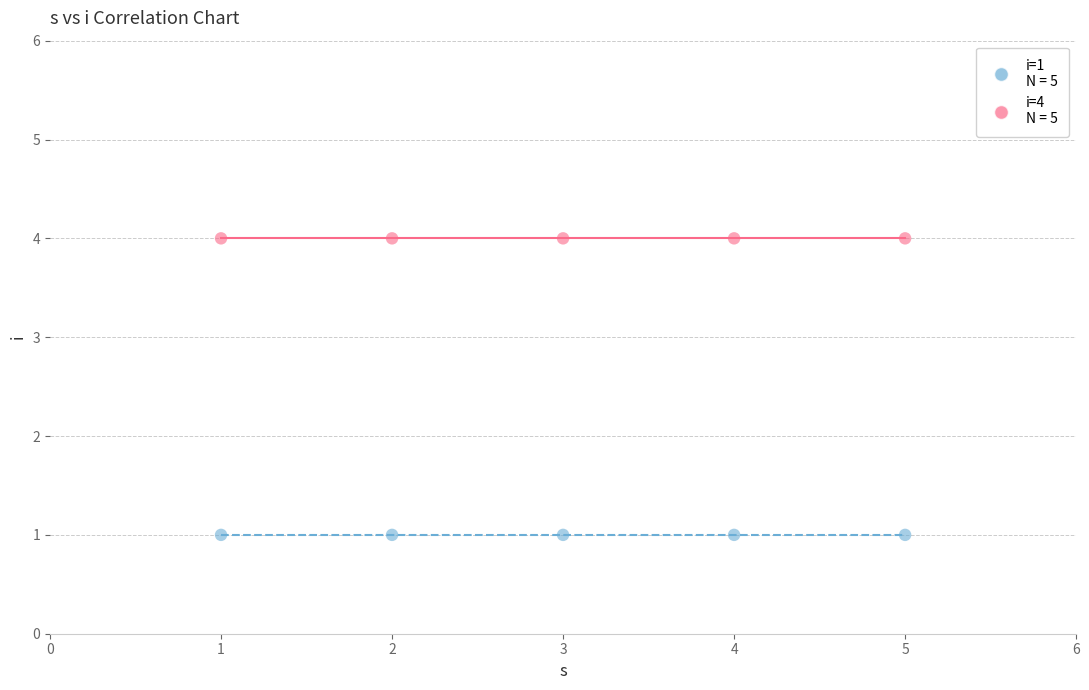

Across all data points, what is the average X value?

3